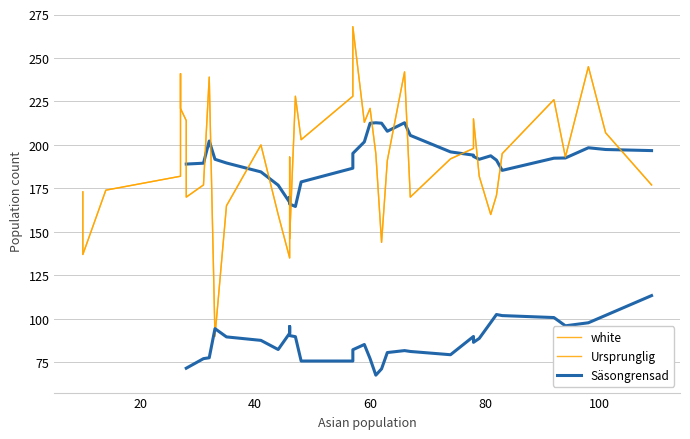

At which label is white closest to 179?

31